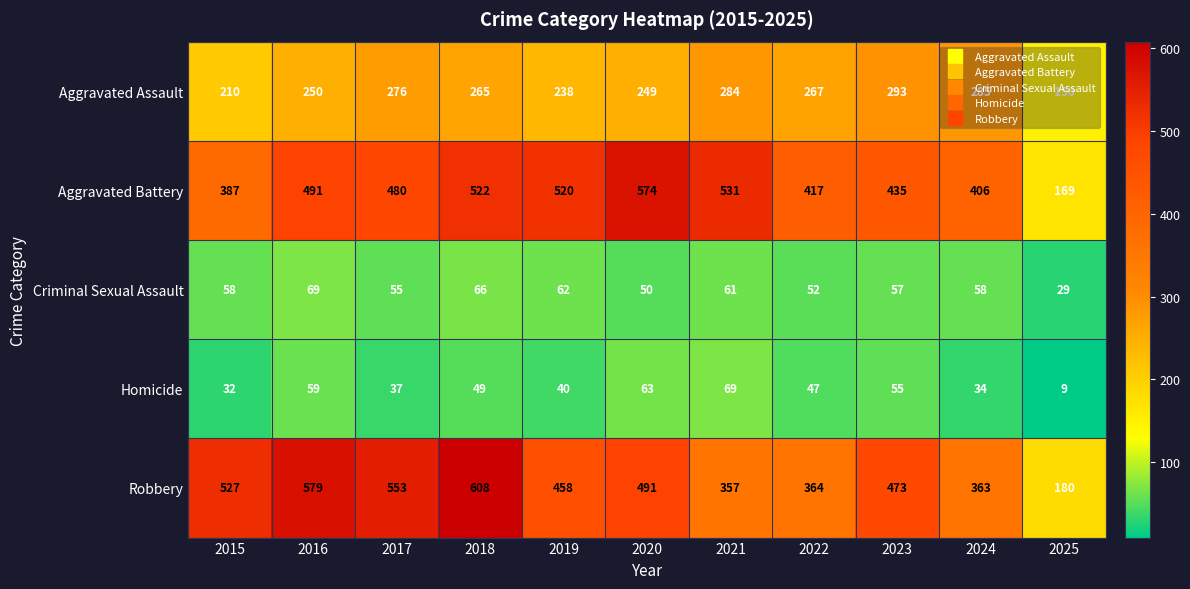

Which category has the lowest value in the Criminal Sexual Assault series?

2025